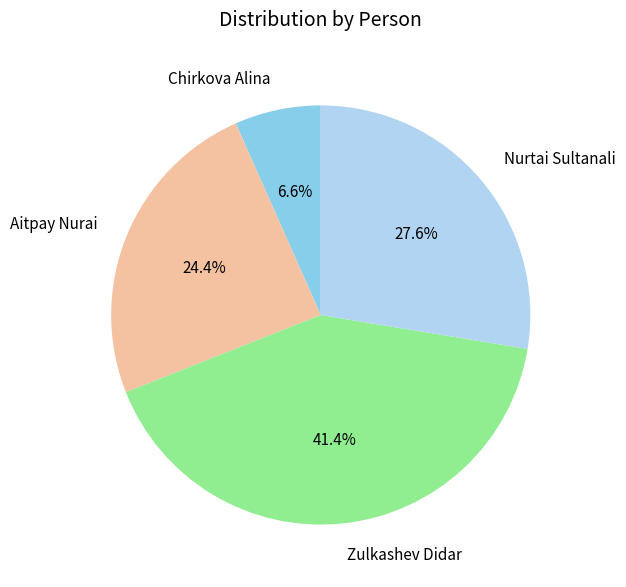

Rank the categories by value from lowest to highest.

Chirkova Alina, Aitpay Nurai, Nurtai Sultanali, Zulkashev Didar